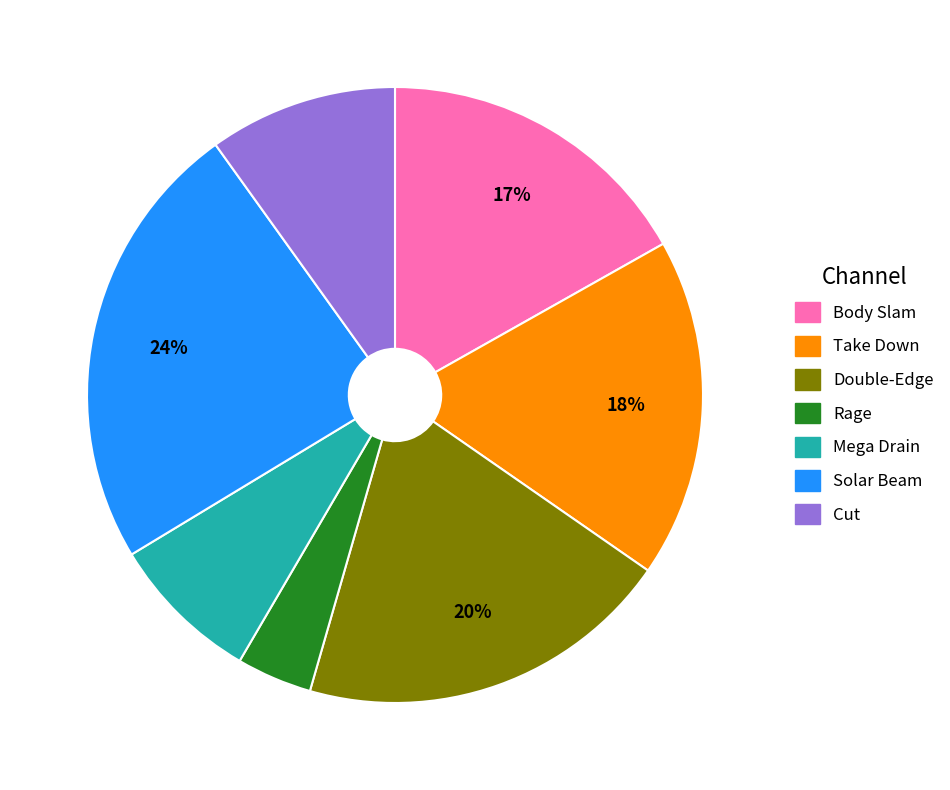

Is there any slice that represents more than half of the pie?

No